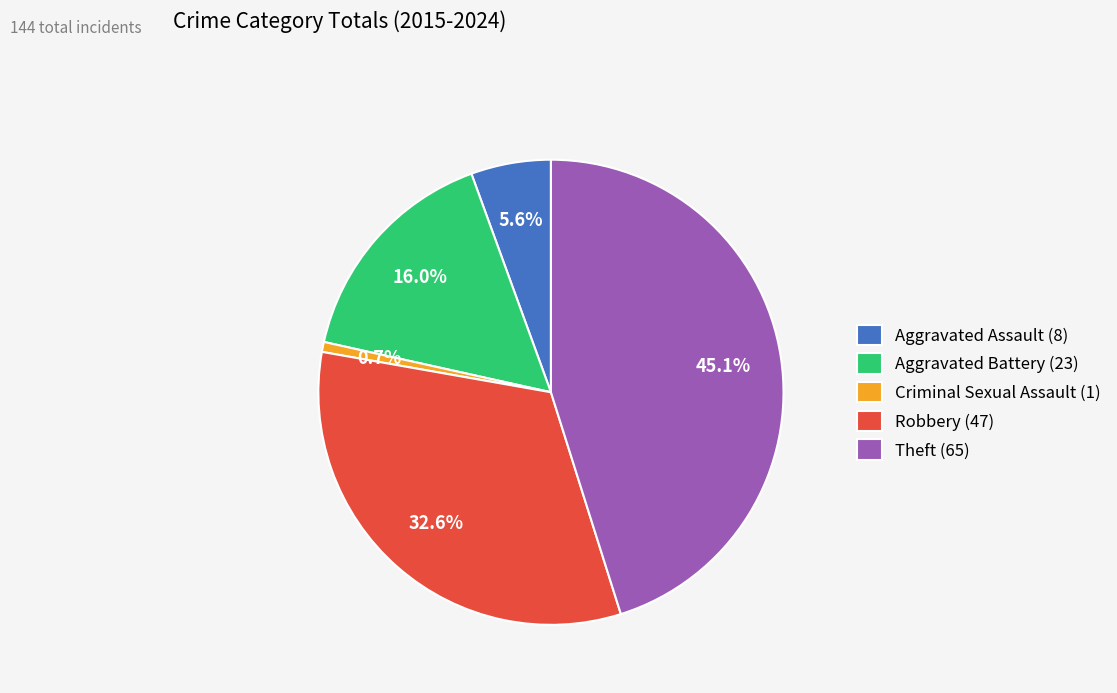

Approximately how many times larger is the value at Robbery (47) compared to Aggravated Battery (23)?

2.0